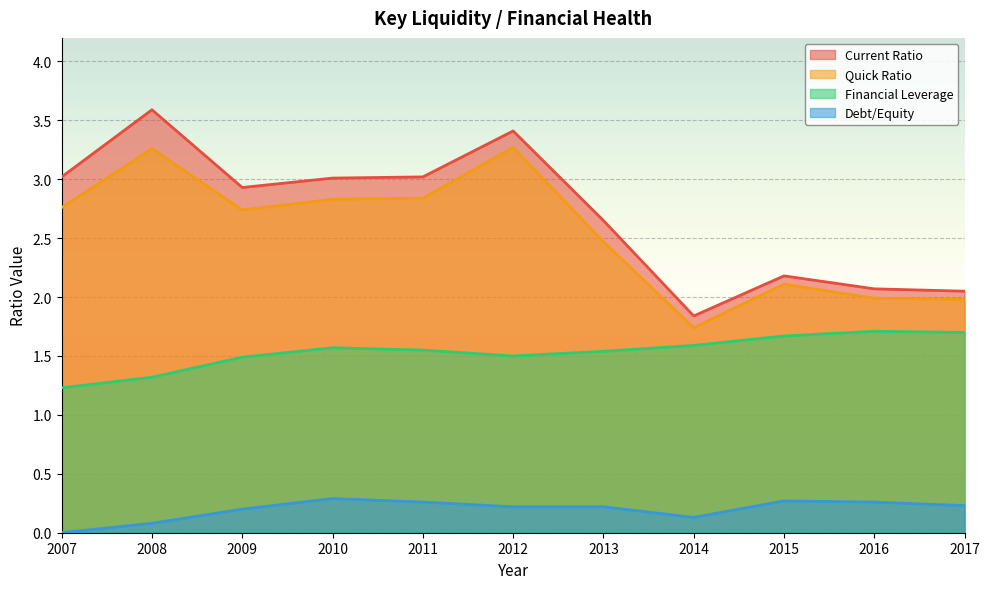

At how many categories does at least one series exceed 1?

11